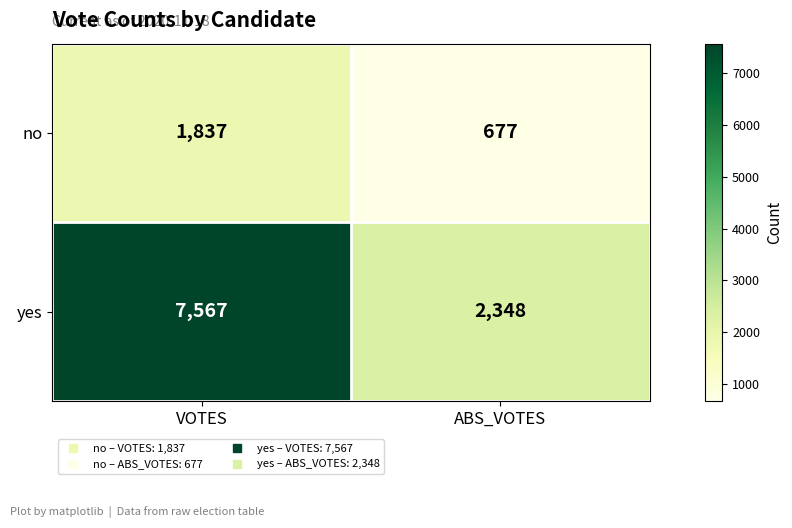

What is the difference between the highest and lowest values at VOTES?

5730